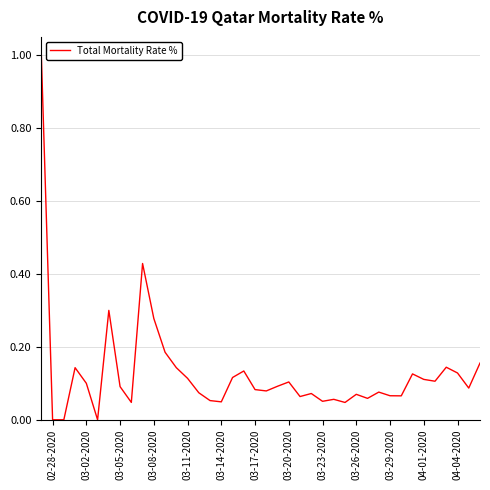

What is the greatest value displayed?

1.0